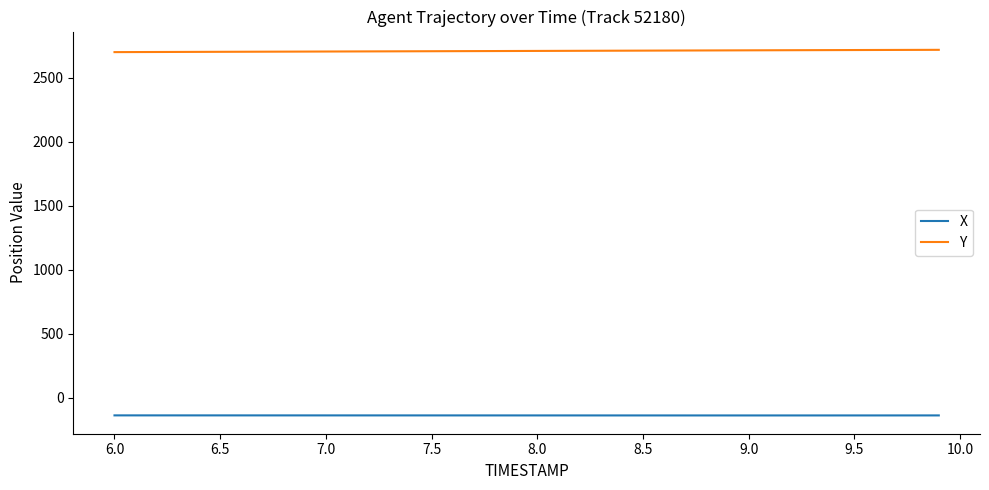

How many values in the Y series exceed 2711?

20